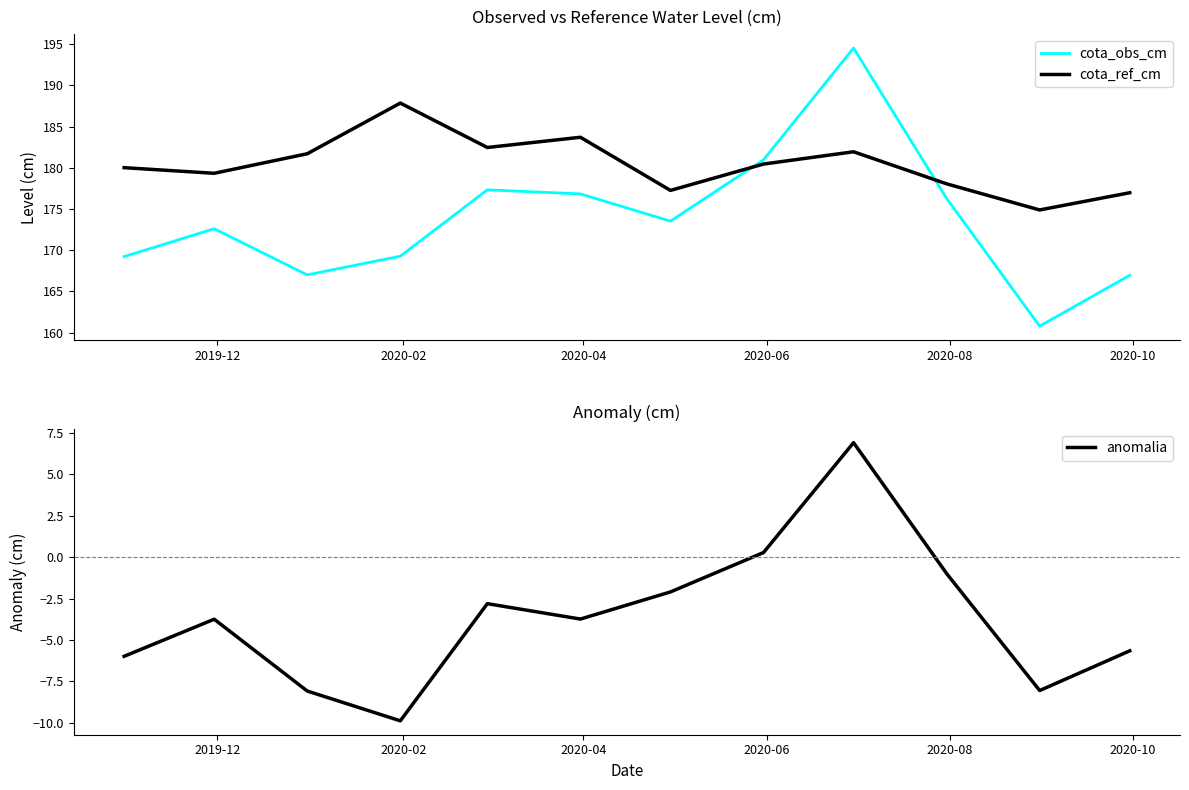

How many intersections are there between cota_obs_cm and cota_ref_cm?

2